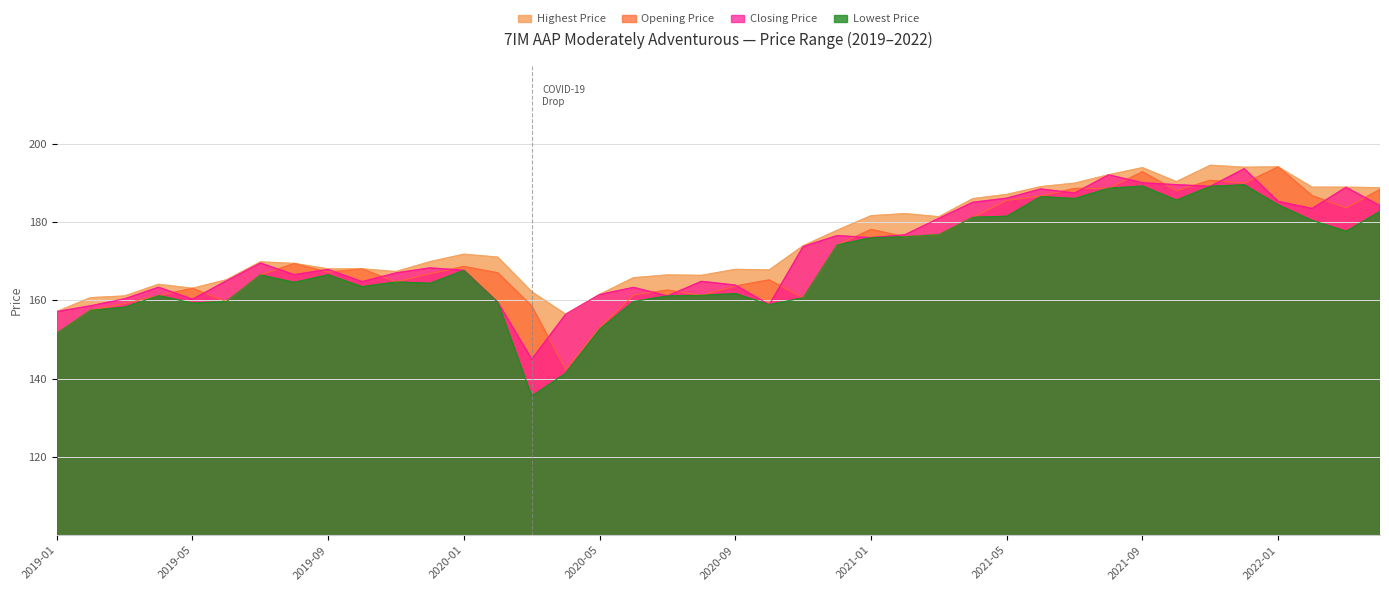

Reading right to left, list all the values displayed in this chart.

Highest Price: 188.8	188.9	188.9	194.1	194.0	194.5	190.3	193.9	192.1	189.9	189.0	187.1	186.0	181.3	182.2	181.6	177.9	173.9	167.8	167.9	166.4	166.5	165.8	161.5	156.4	162.2	171.0	171.8	169.9	167.3	168.0	168.0	169.4	169.8	165.2	163.1	164.1	161.1	160.7	157.1
Opening Price: 188.3	183.6	186.8	194.1	189.9	190.7	188.0	192.8	188.6	188.6	186.7	185.5	181.2	176.8	176.2	178.1	174.2	160.7	165.2	163.7	161.3	162.6	161.4	153.0	142.3	158.6	167.0	168.7	166.8	164.7	168.0	167.2	169.4	166.5	159.7	163.1	161.2	159.2	157.5	151.6
Closing Price: 184.2	188.9	183.5	185.3	193.6	189.1	189.6	190.0	192.1	187.4	188.5	186.1	185.1	181.0	176.8	176.0	176.5	173.8	158.9	163.9	164.8	161.1	163.3	161.5	156.4	145.0	159.5	167.7	168.3	167.0	164.8	167.9	166.6	169.5	165.0	160.3	163.3	160.4	158.6	157.1
Lowest Price: 182.7	177.7	180.4	184.4	189.5	189.1	185.6	189.2	188.6	186.0	186.5	181.5	181.2	176.8	176.2	176.0	174.2	160.7	158.9	161.7	161.3	161.1	159.7	152.6	141.4	135.5	159.5	167.7	164.3	164.7	163.5	166.5	164.6	166.5	159.7	159.3	161.2	158.2	157.5	151.6